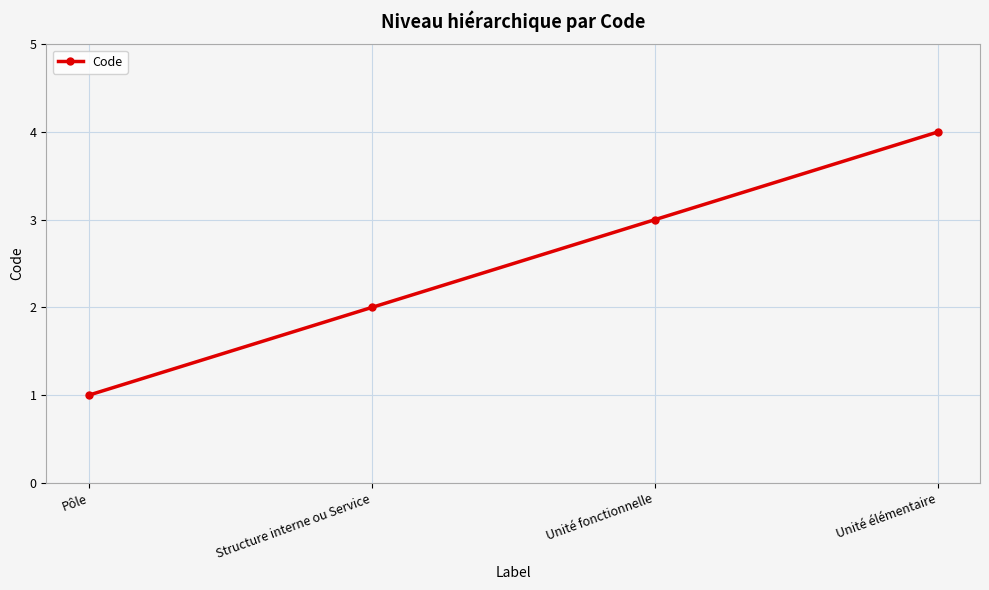

Reading left to right, transcribe all the data shown in this chart.

1	2	3	4